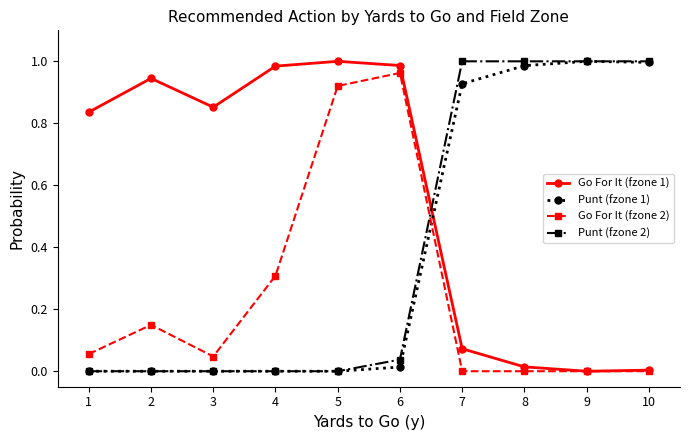

The value of Go For It (fzone 1) at 3 is 0.3. True or false?

False